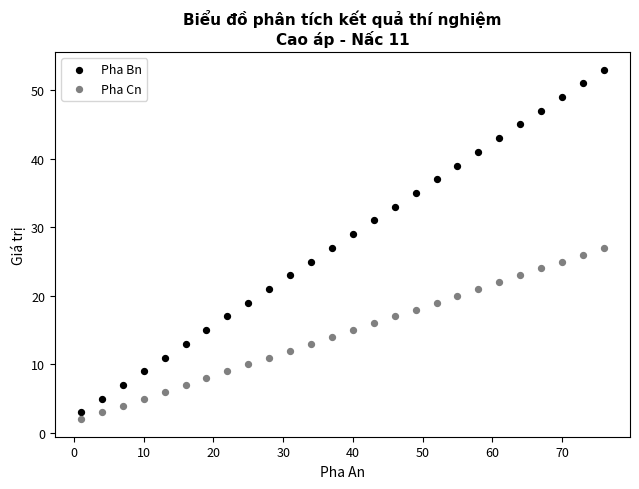

Across all data points, what is the range of Y values (max minus min)?

51